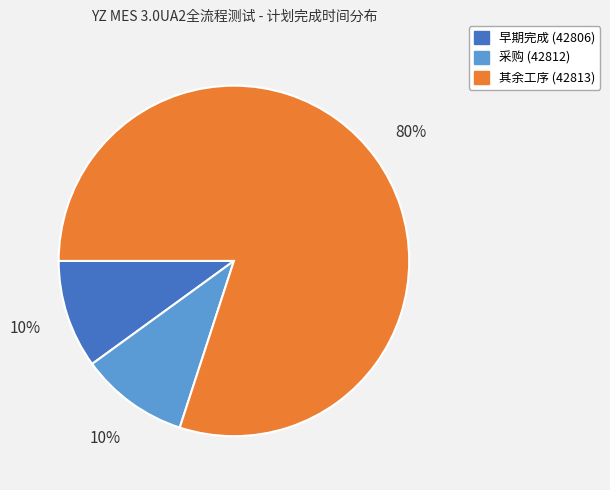

What percentage is the 早期完成 (42806) slice, to the nearest percent?

10%